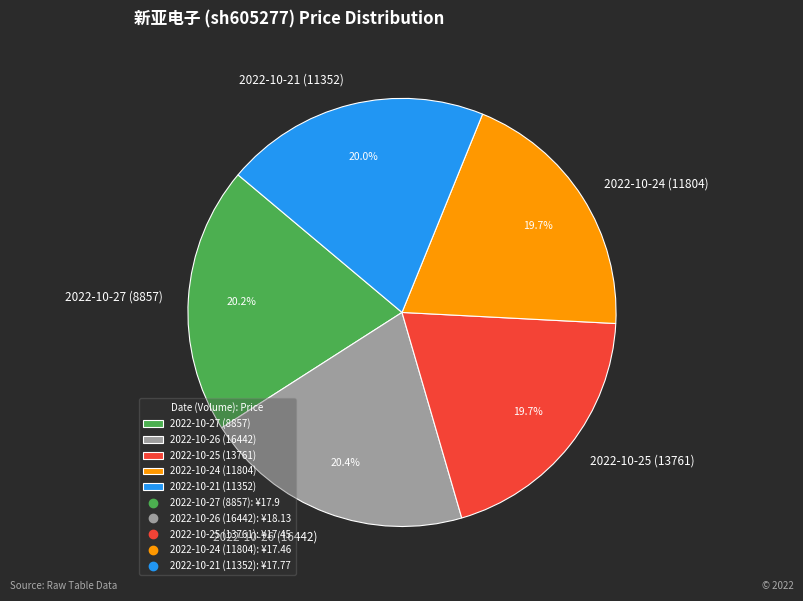

What is the ratio of the value at 2022-10-24 (11804) to the value at 2022-10-26 (16442)?

1.0